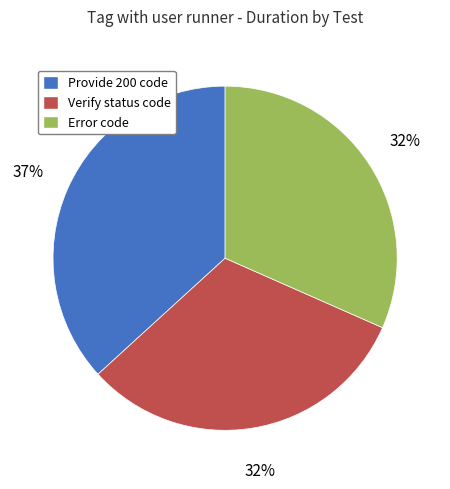

To the nearest percent, what percentage of the pie is Verify status code?

32%